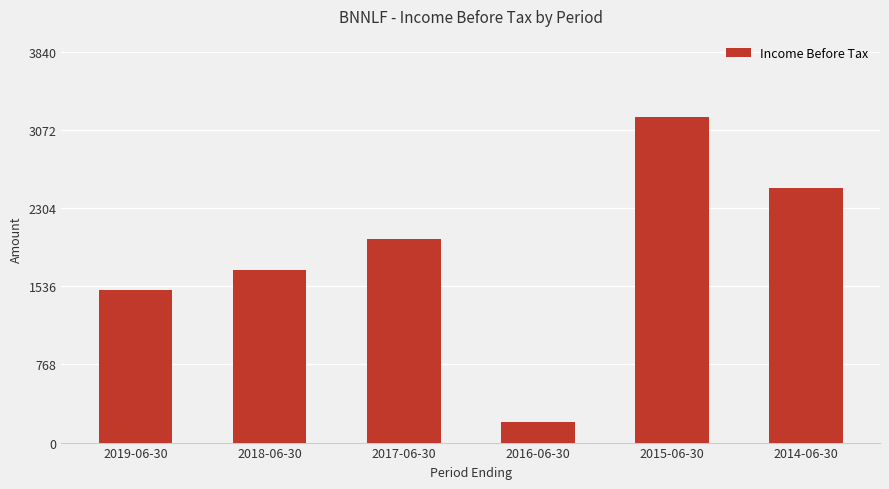

What is the maximum value shown in the chart?

3200